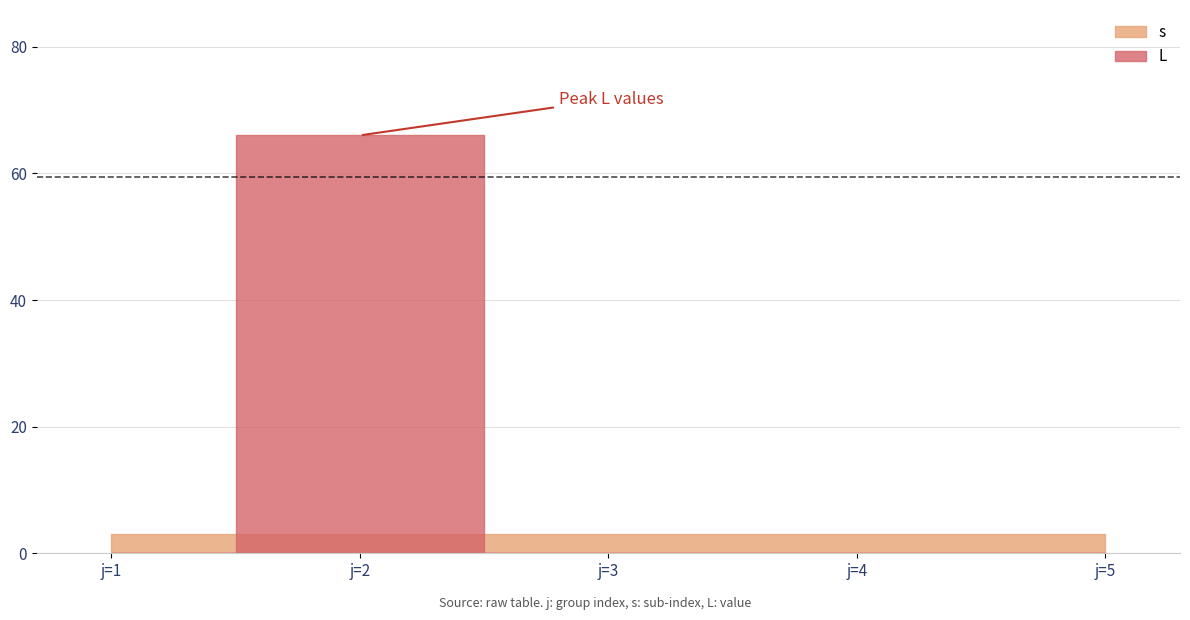

The s series shows 3 at 3. True or false?

False